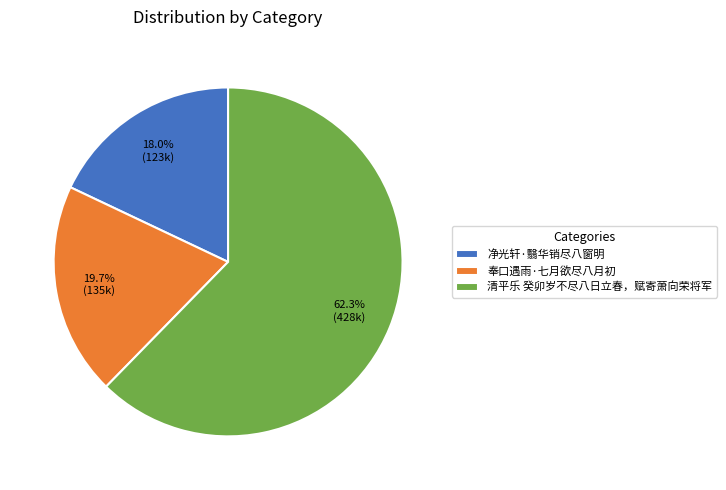

To the nearest percent, what portion does 清平乐 癸卯岁不尽八日立春，赋寄萧向荣将军 represent?

62%